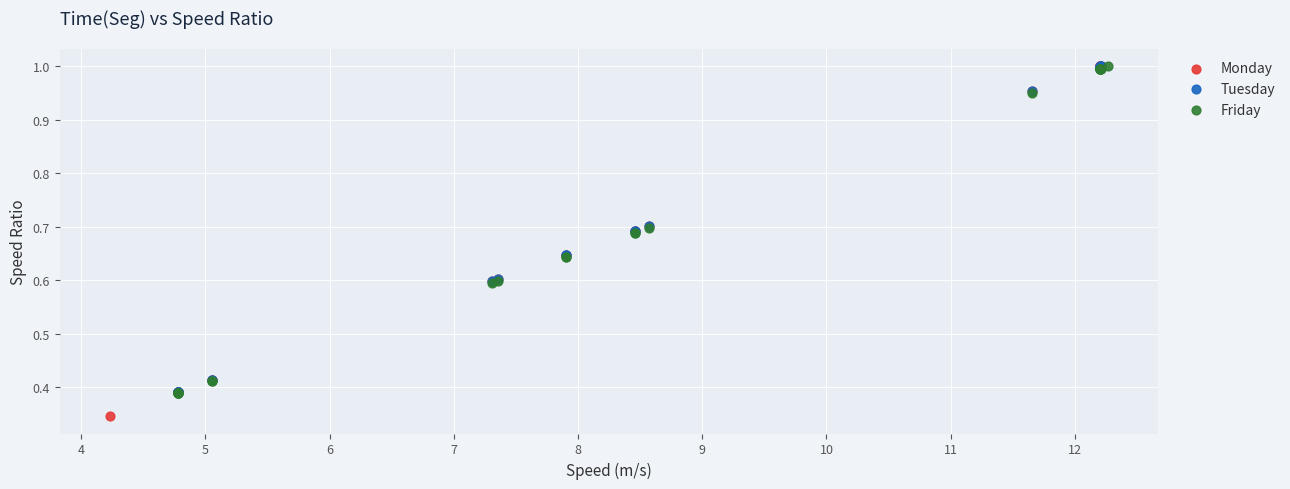

Which series reaches the minimum Y coordinate?

Monday